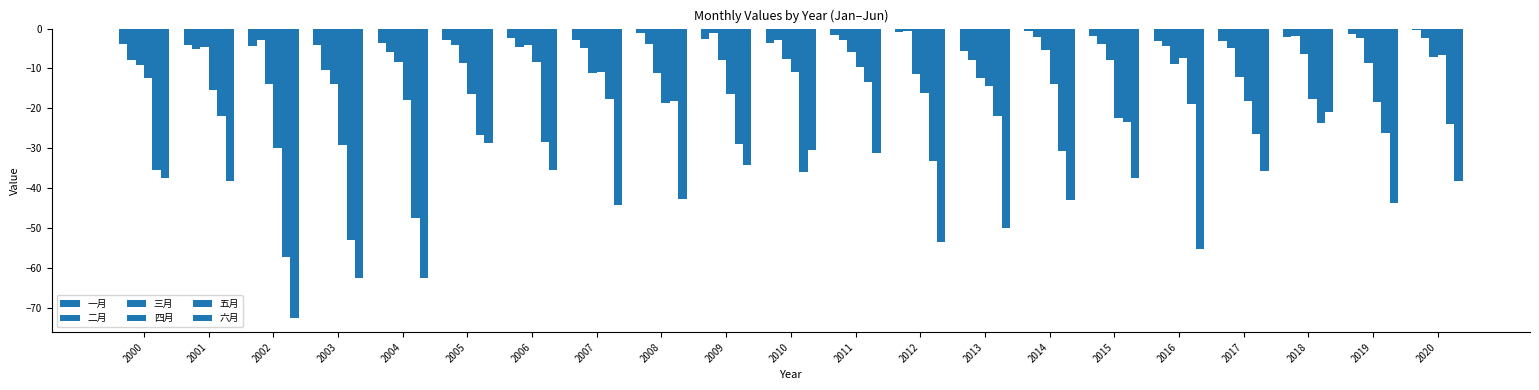

Are the bars grouped side by side (vs. stacked)?

Yes